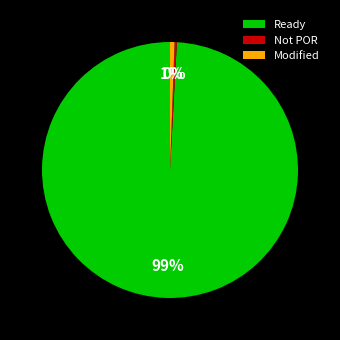

How many segments does this pie chart have?

3